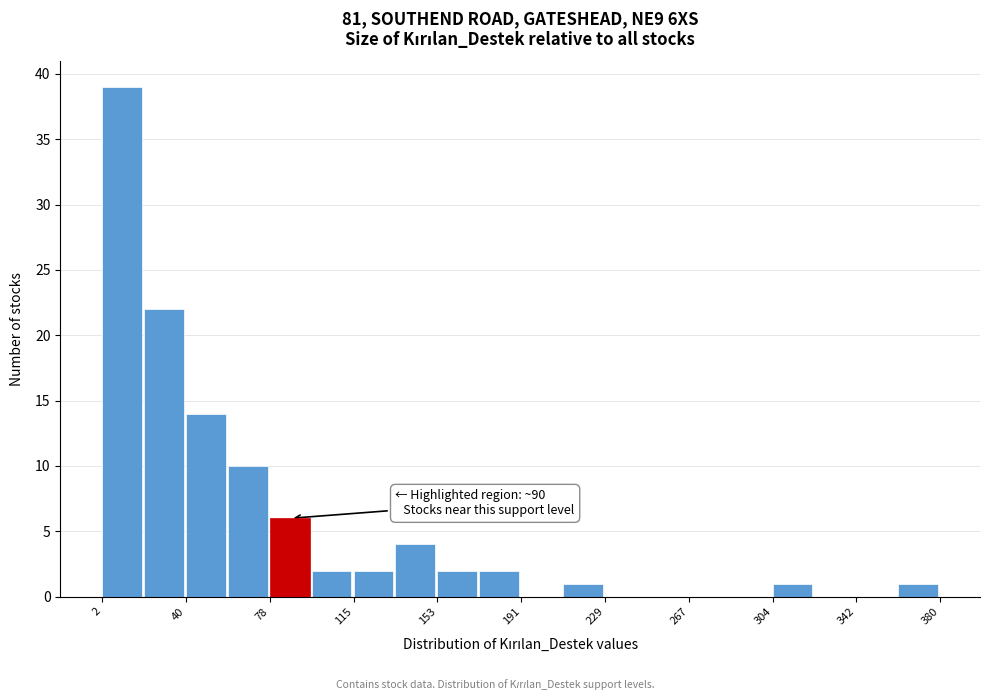

Around what value on the x-axis is the tallest bar? Give the approximate position of its centre, as read against the axis.

10